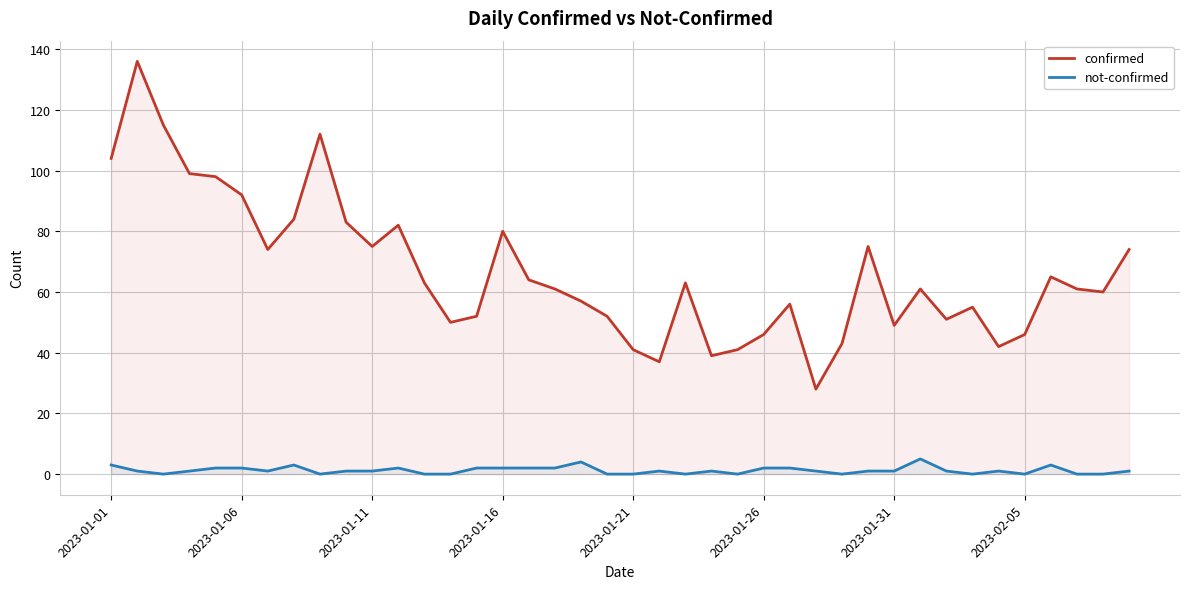

True or false: confirmed and not-confirmed cross at least once.

False